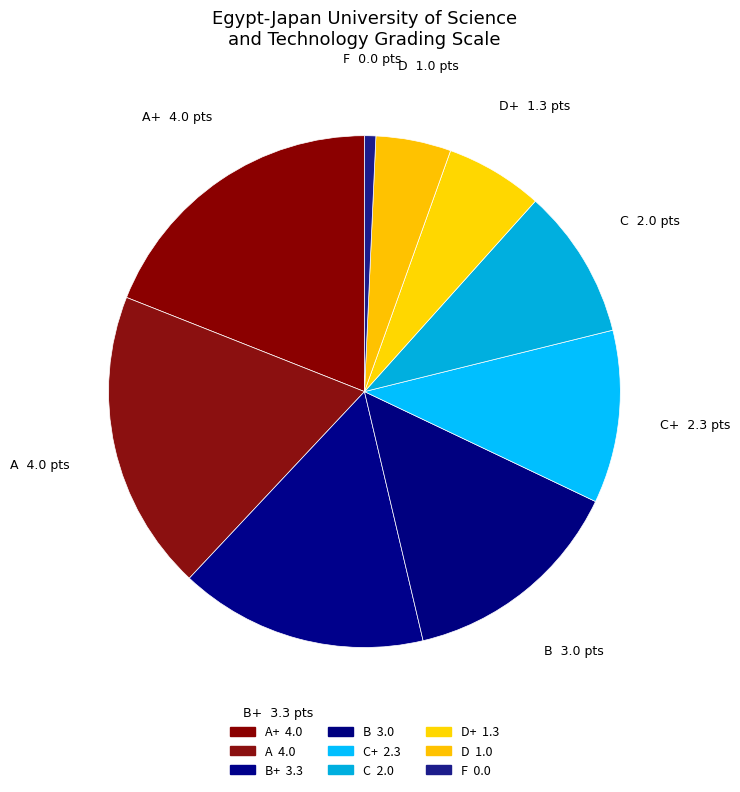

Does any single category account for the majority?

No